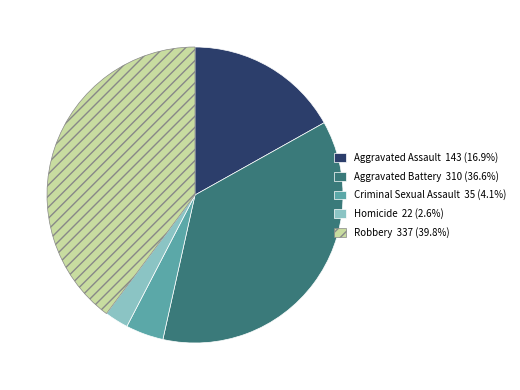

What is the ratio of the value at Aggravated Assault to the value at Criminal Sexual Assault?

4.1